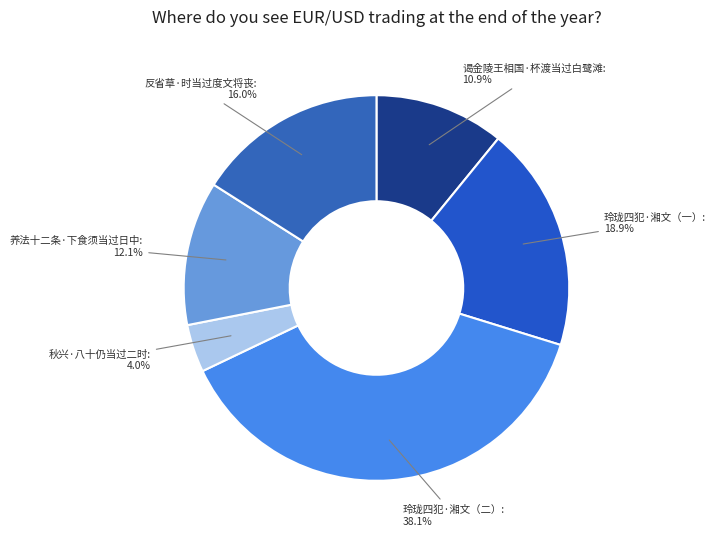

Approximately how many times larger is the value at 养法十二条·下食须当过日中 compared to 秋兴·八十仍当过二时?

3.0